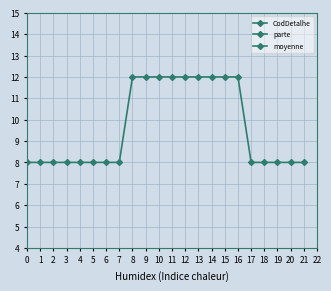

Which series changed the most between 9 and 11?

CodDetalhe